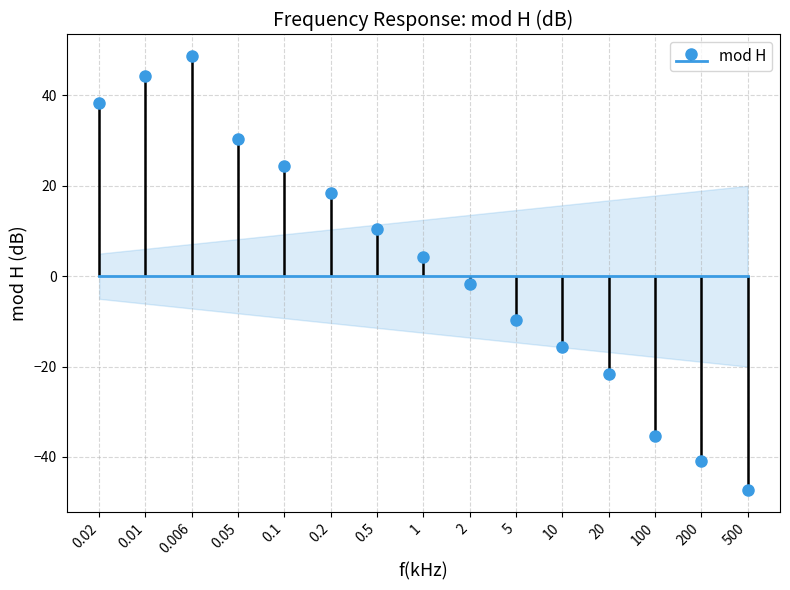

What is the change in value from 0.1 to 2?

-26.1